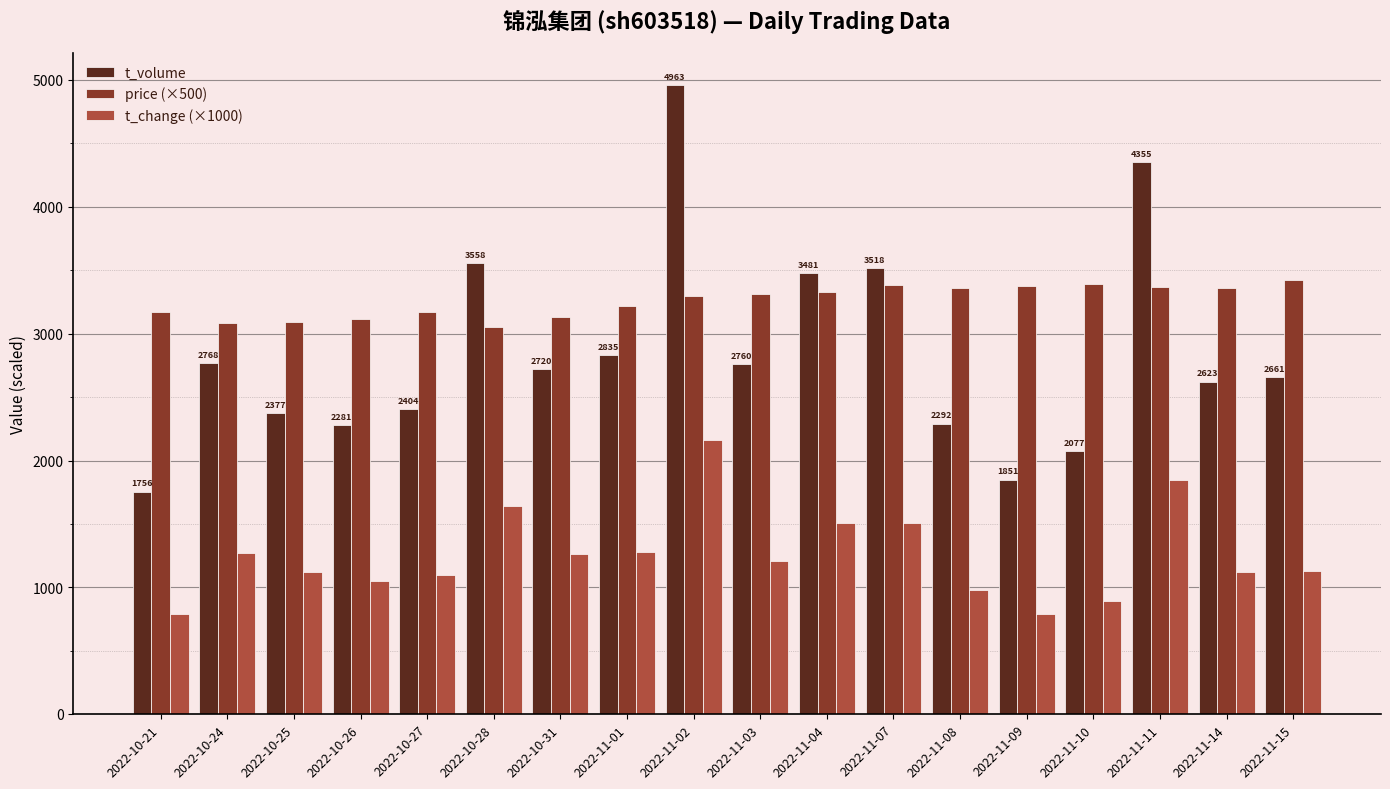

Is it true that t_change (×1000) equals 654 at 2022-11-15?

False